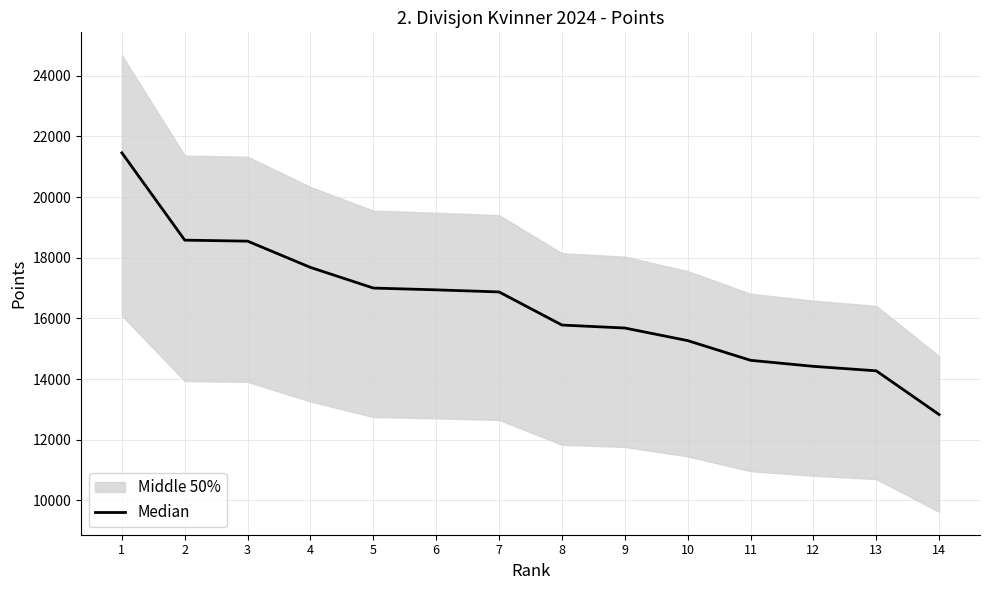

Where does the data first go above 16872?

1